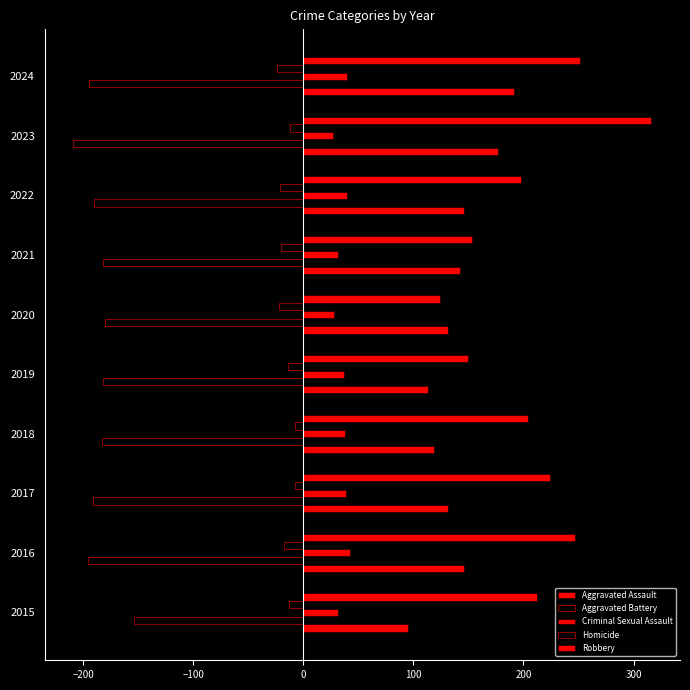

How many series are shown in this chart?

5